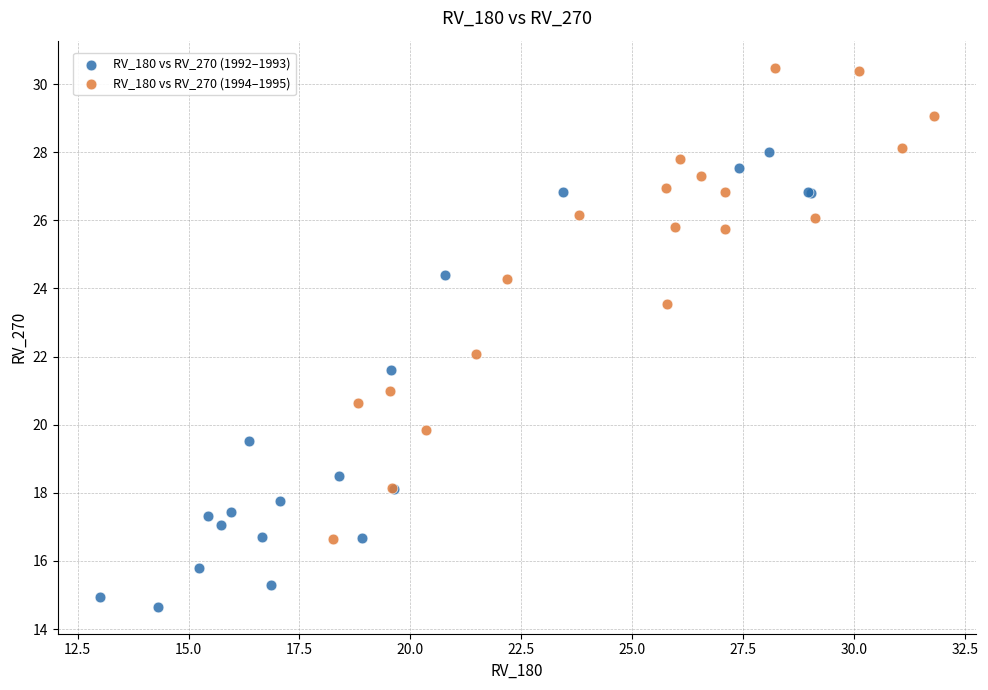

Which series contains the highest Y value?

RV_180 vs RV_270 (1994–1995)